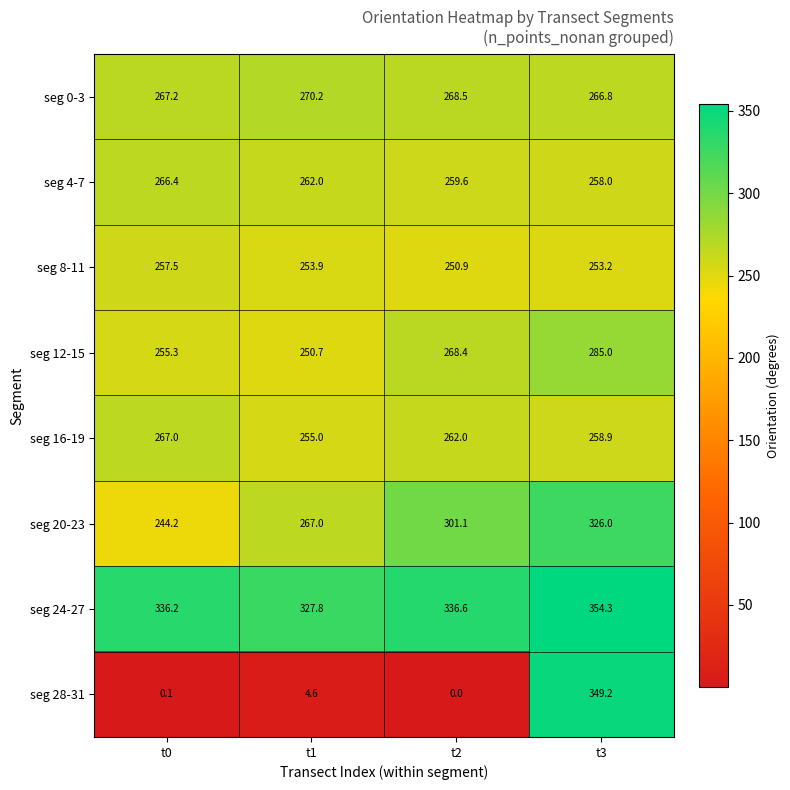

Rank the series by their maximum value, from lowest to highest.

seg 8-11, seg 4-7, seg 16-19, seg 0-3, seg 12-15, seg 20-23, seg 28-31, seg 24-27